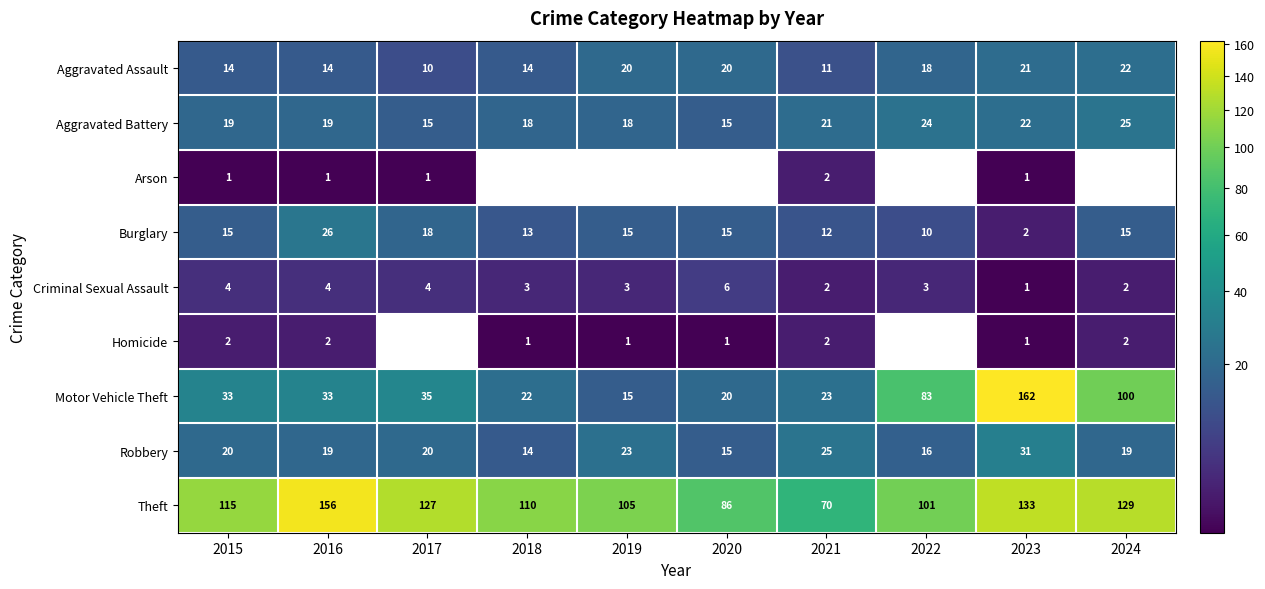

What is the sum of all Aggravated Assault values?

164